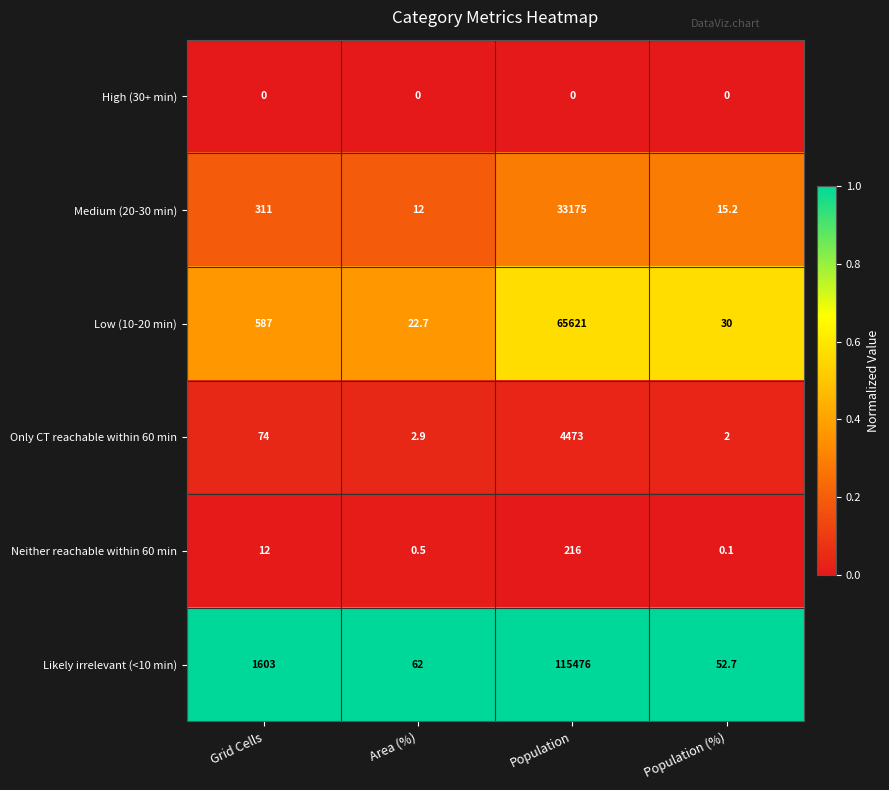

At which label does Medium (20-30 min) reach its minimum?

Area (%)